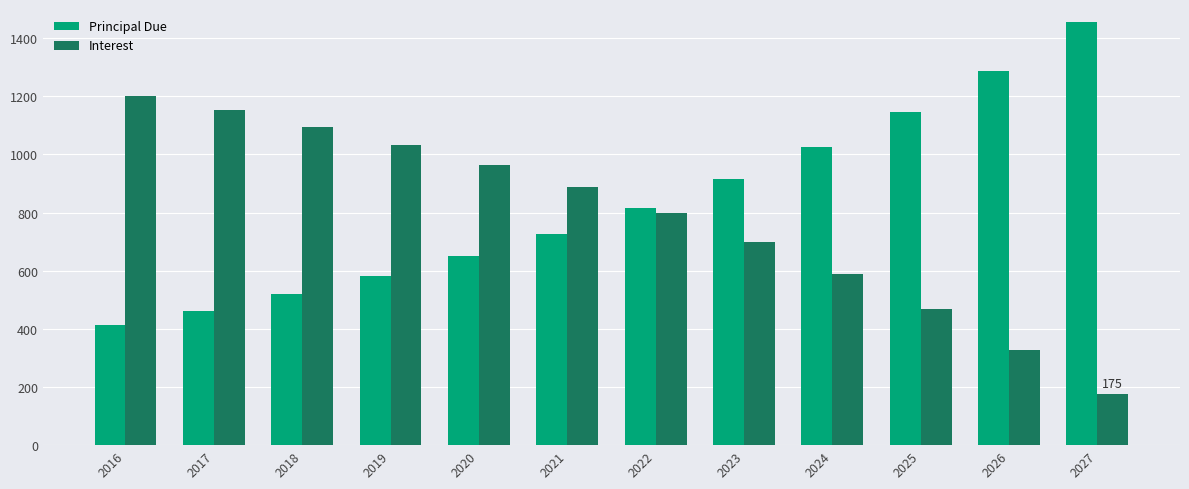

Which category has the highest value in the Principal Due series?

2027